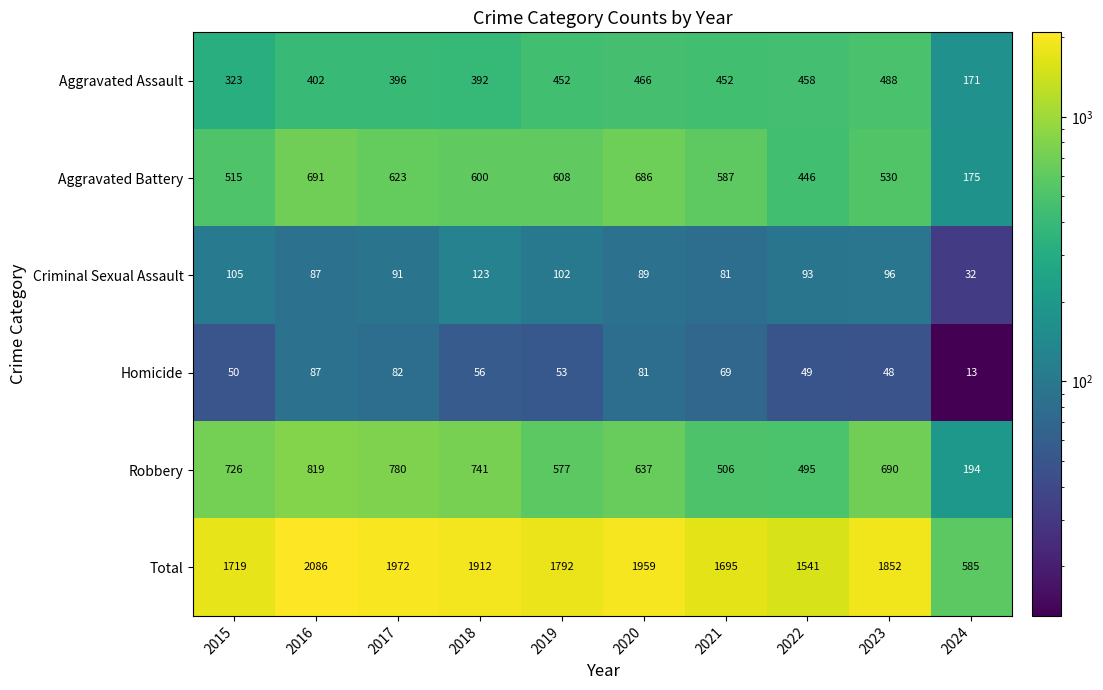

How many data points does each series have?

10